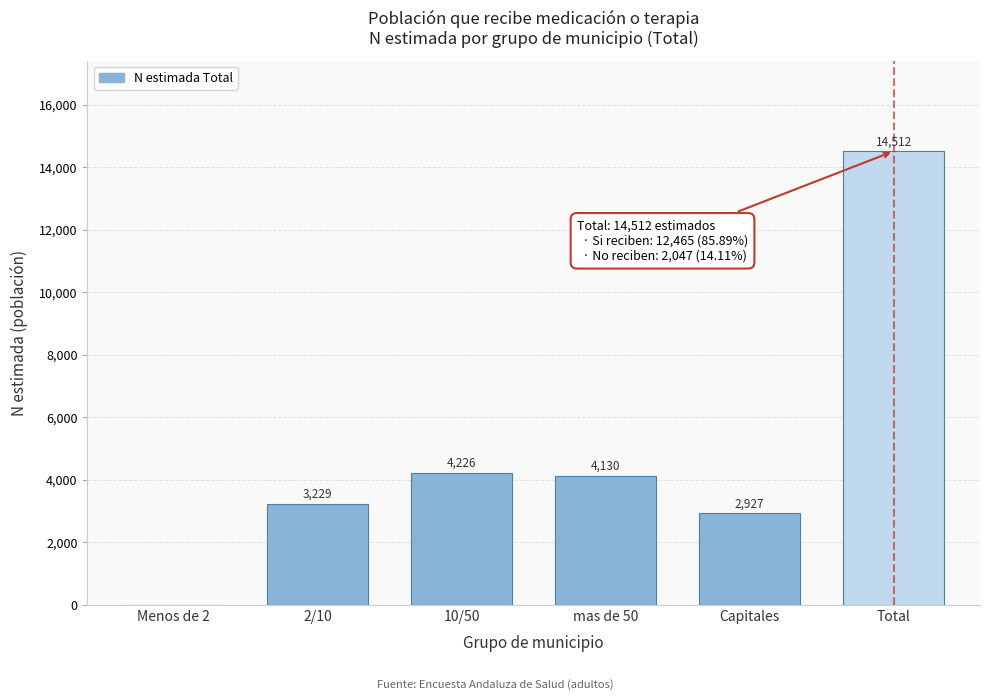

Reading left to right, list all the values displayed in this chart.

Menos de 2=0	2/10=3229	10/50=4226	mas de 50=4130	Capitales=2927	Total=14512